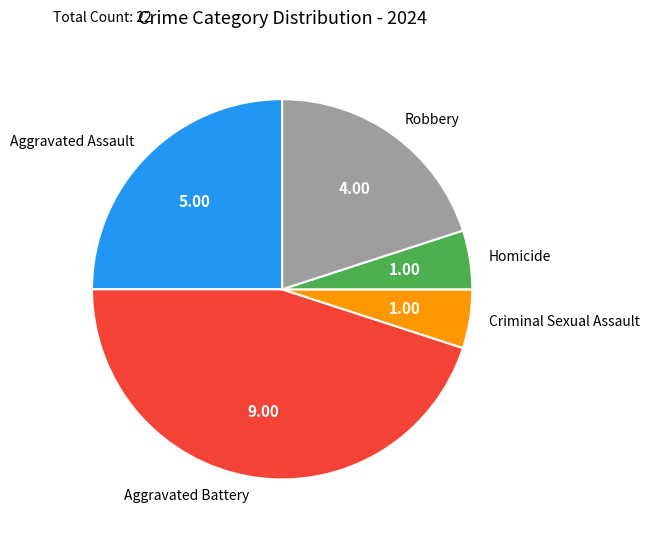

Combined, do Homicide and Aggravated Assault account for over 50%?

No